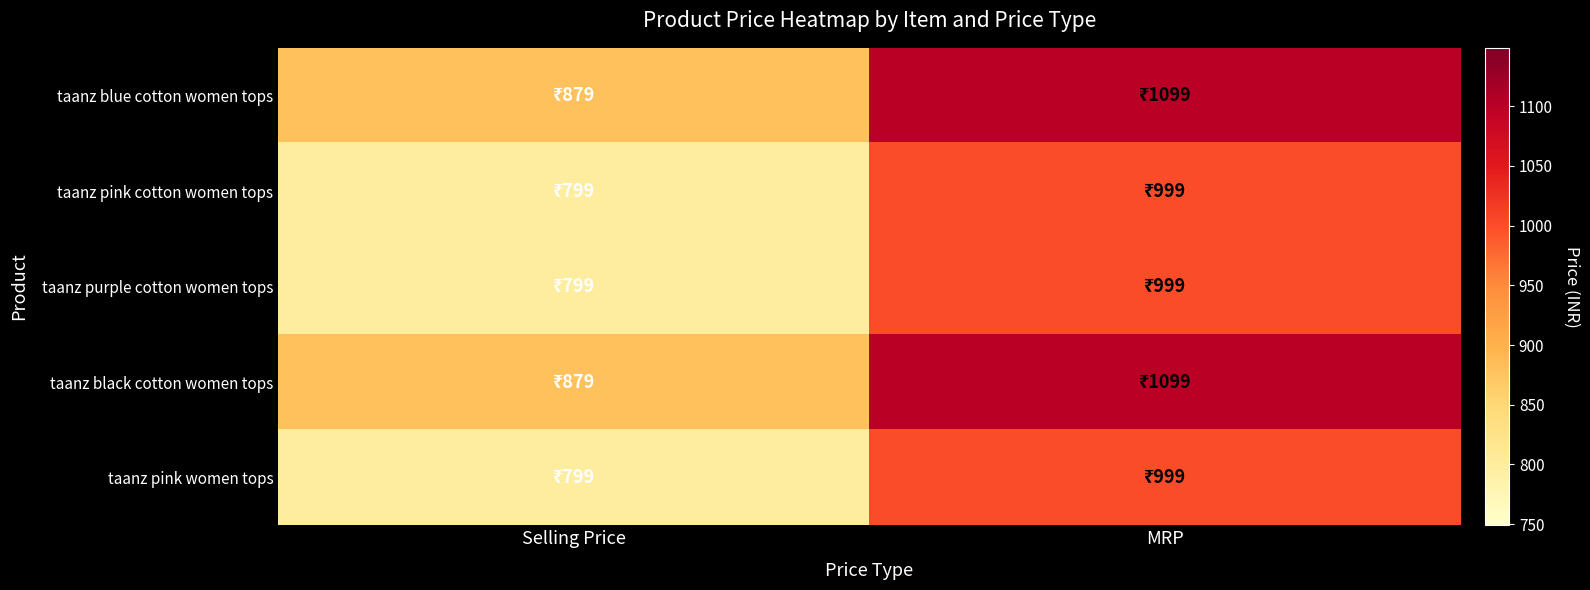

What is the smallest value displayed?

799